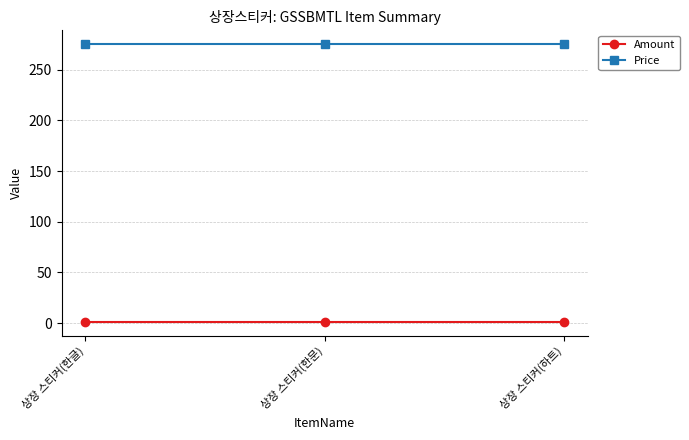

How many lines are shown in the chart?

2